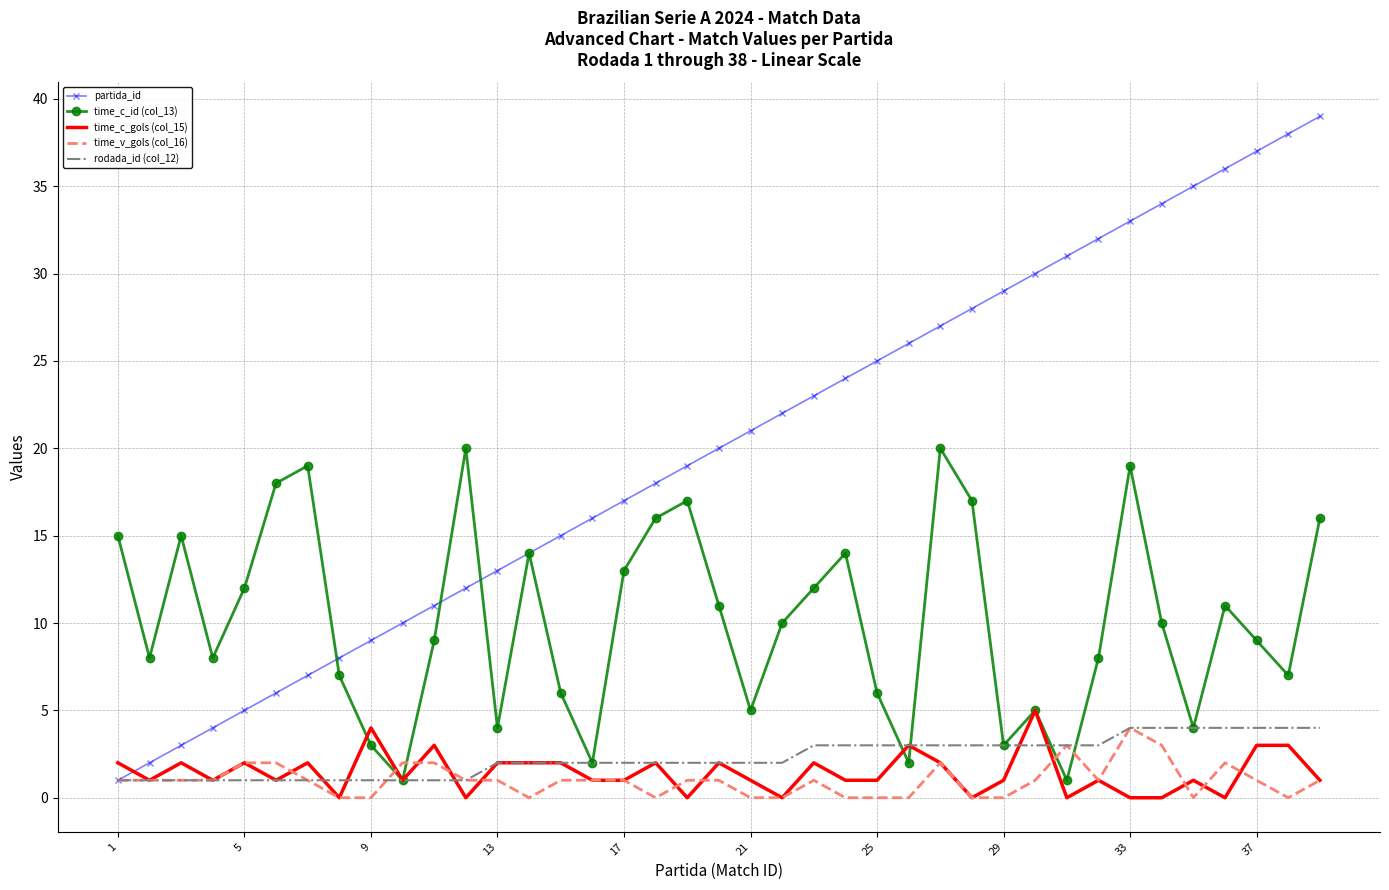

Which series has the widest spread of values?

partida_id